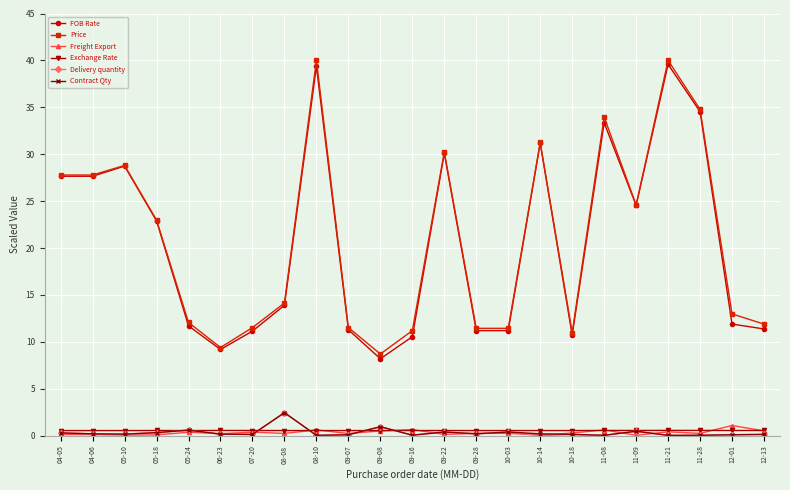

The Freight Export series shows 0.1 at 04-05. True or false?

True